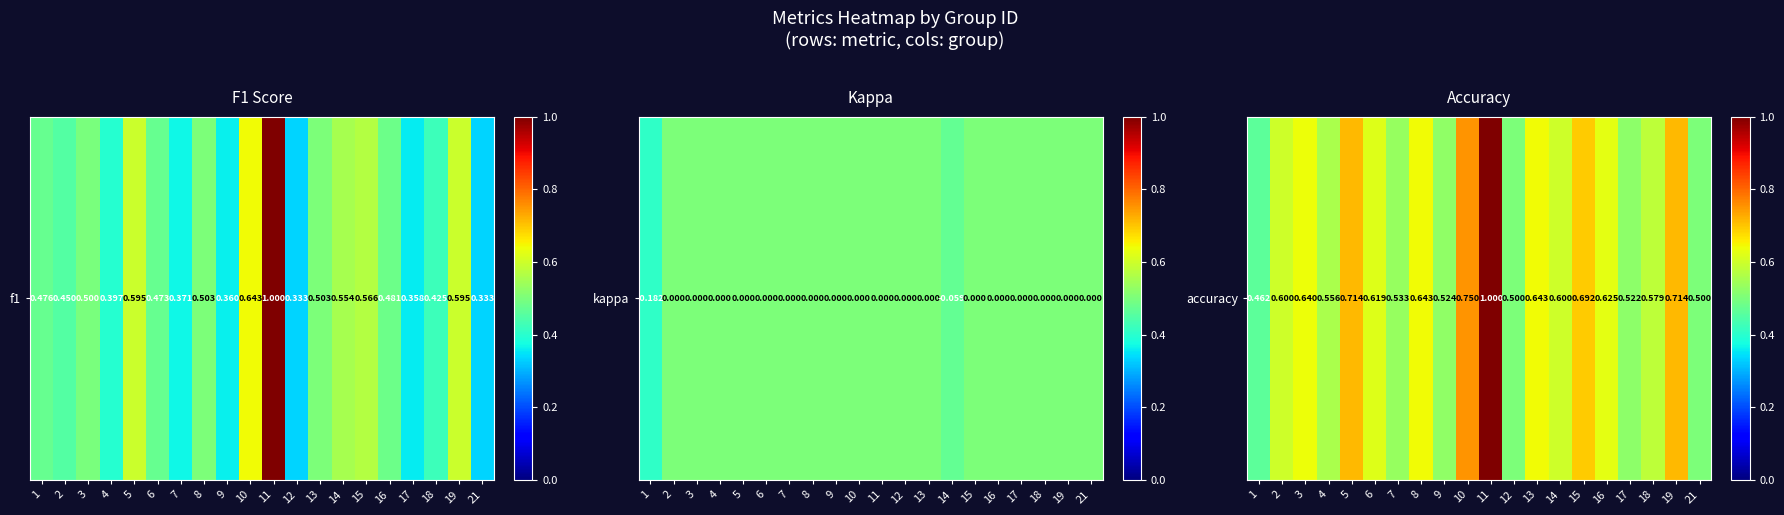

What is the sum of all values?

12.4